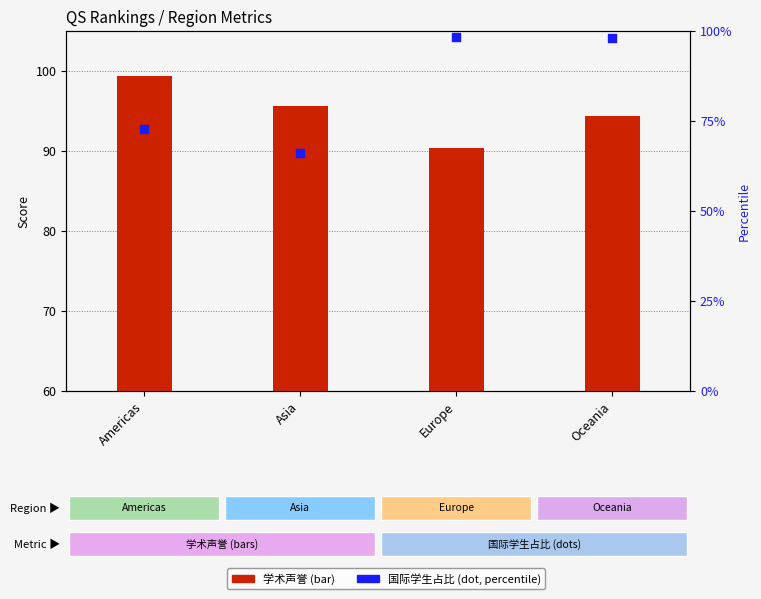

Which series has the widest spread of Y values?

国际学生占比